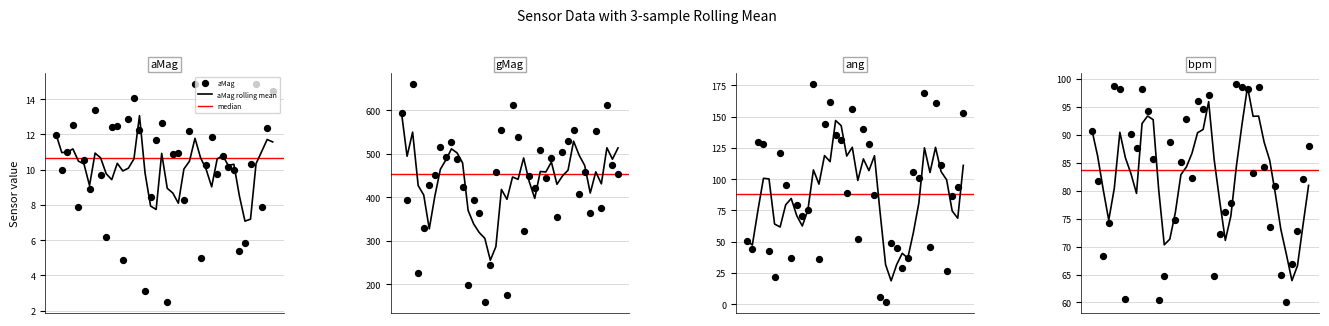

Is the value of gMag at 6 greater than the value of ang at 38?

Yes